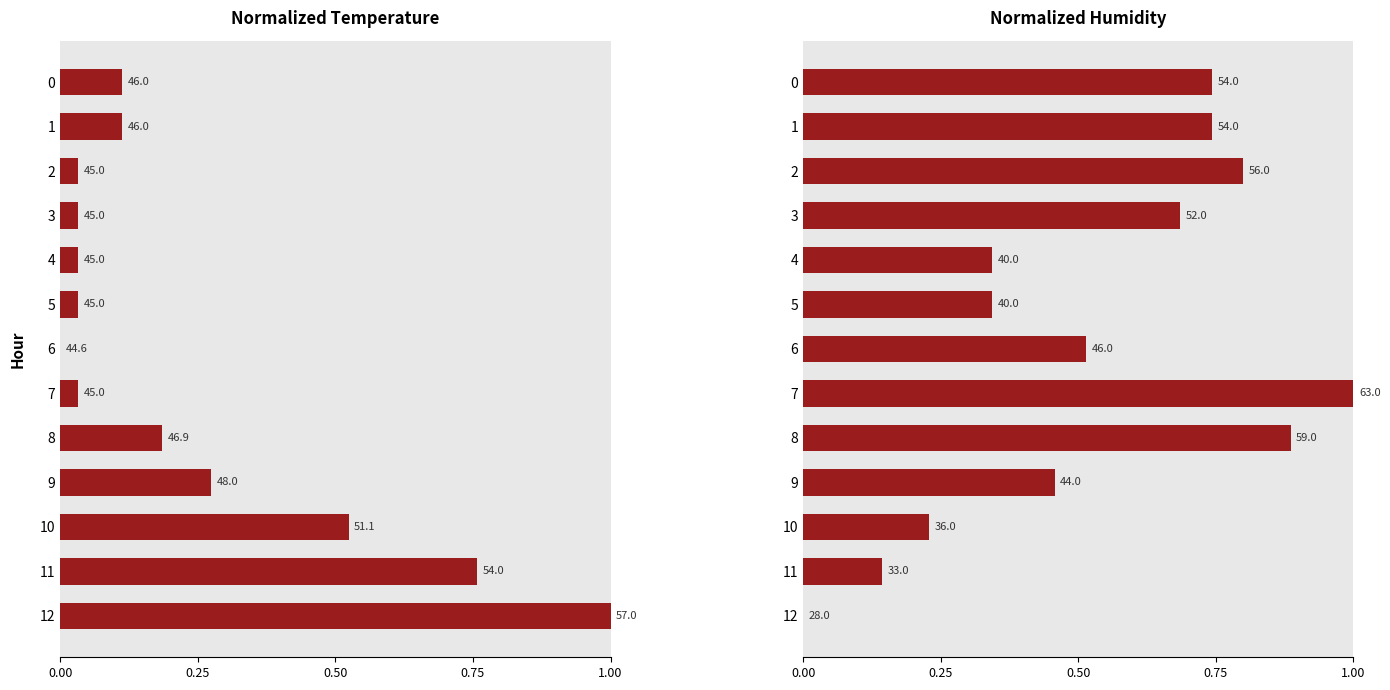

Which label corresponds to the largest value in the chart?

12